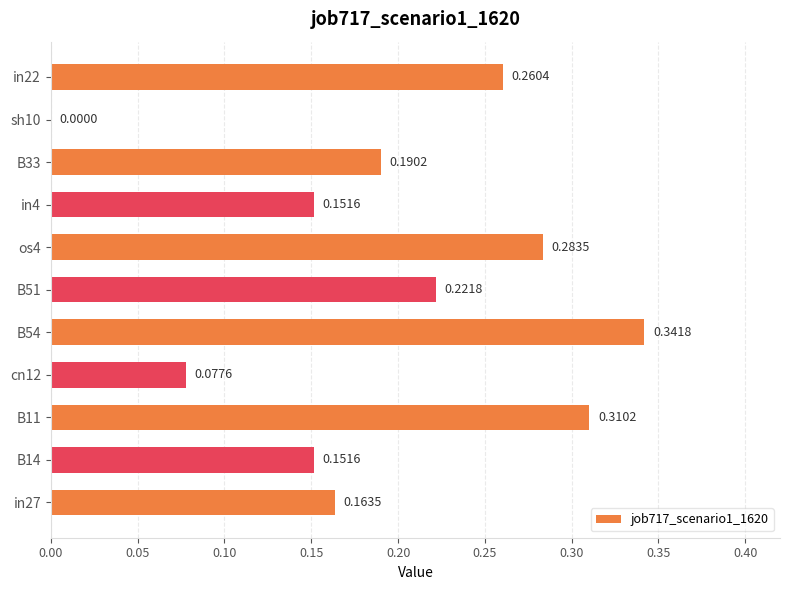

Are the bars horizontal?

Yes